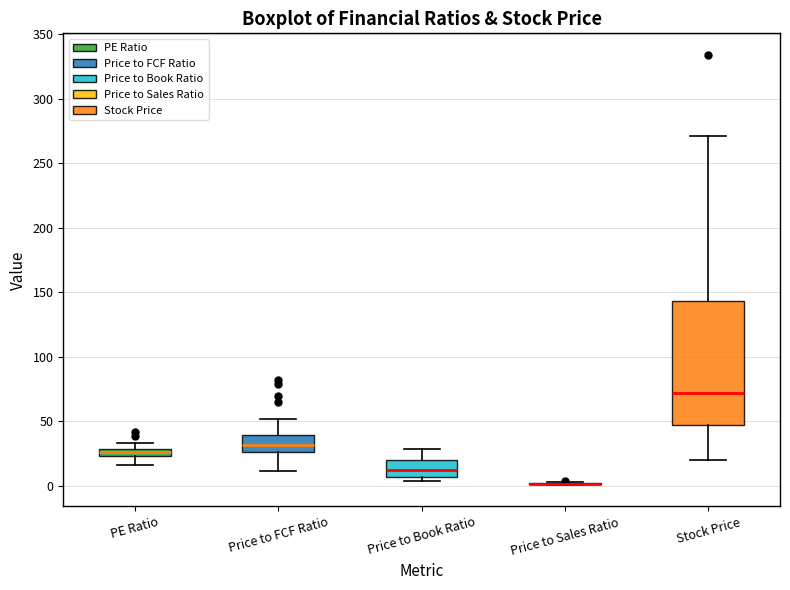

Which box is the tallest, from its lower edge to its upper edge?

Stock Price